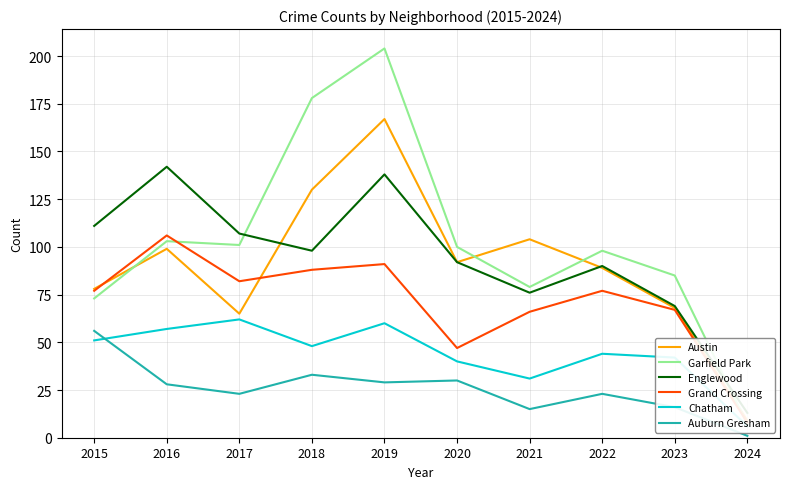

At which label is Austin closest to 88?

2022